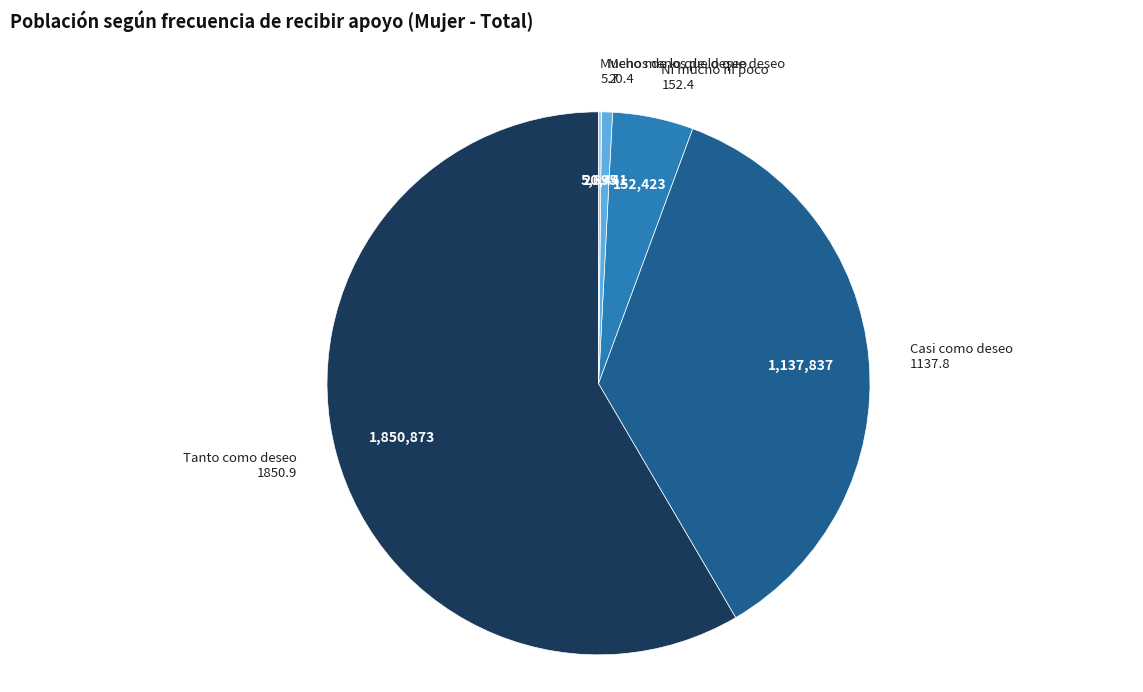

Which slice is the largest?

Tanto como deseo